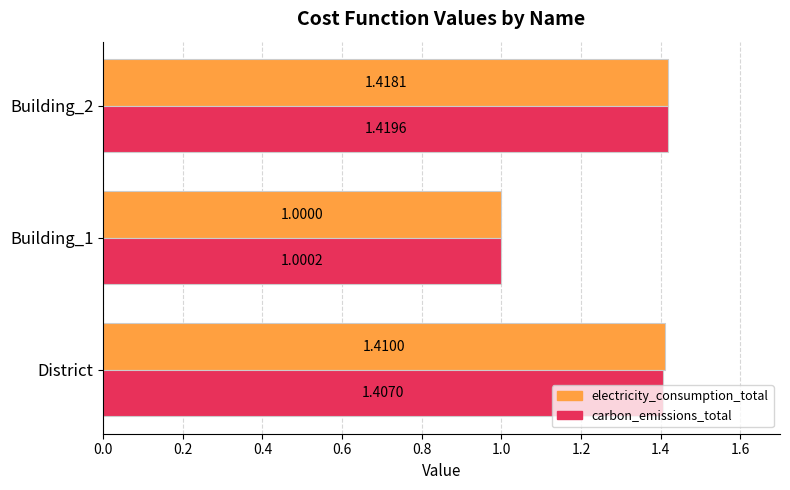

List the labels in order of carbon_emissions_total value, smallest first.

Building_1, District, Building_2